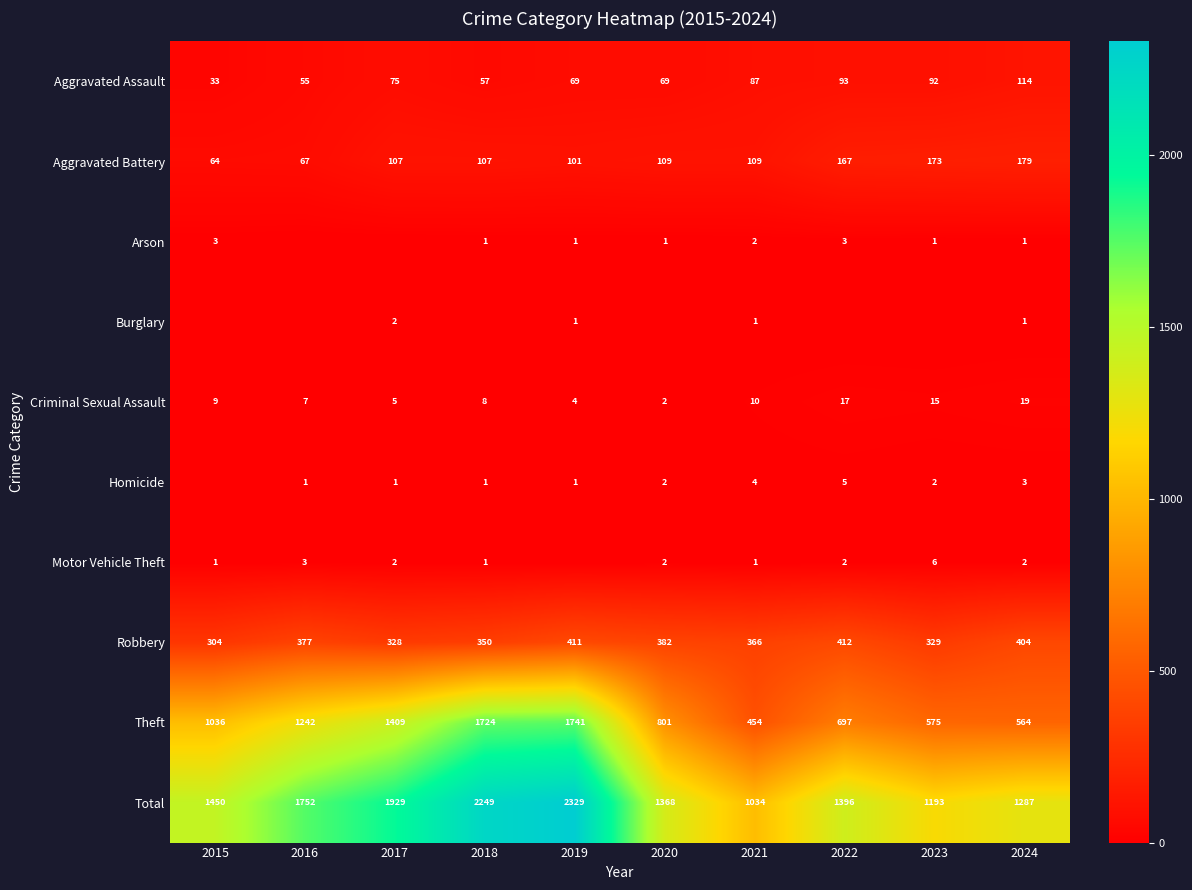

Which category has the highest value in the Aggravated Assault series?

2024